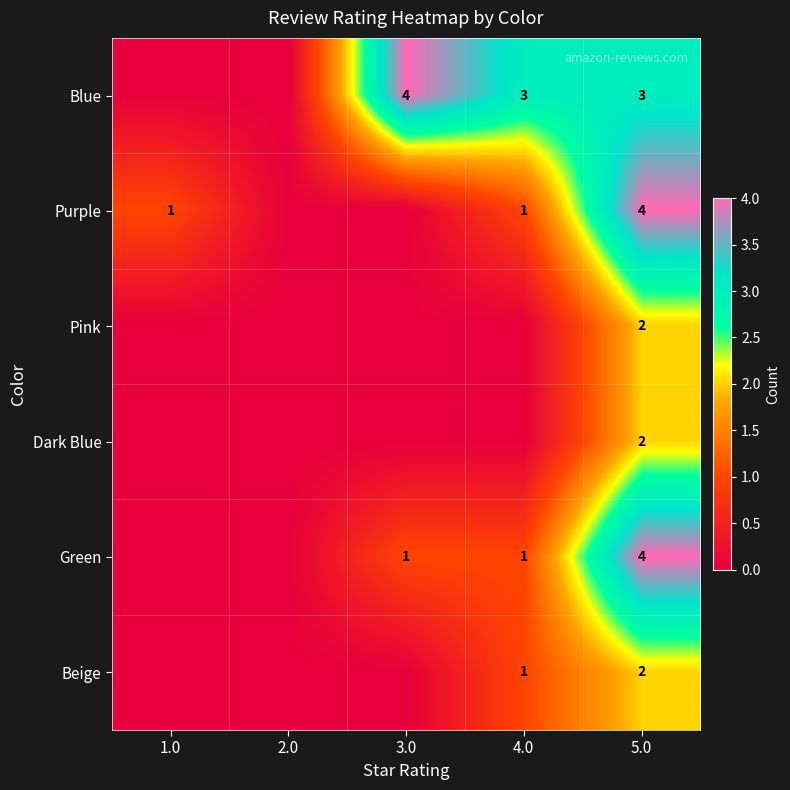

At which category is the sum across all series the highest?

5.0